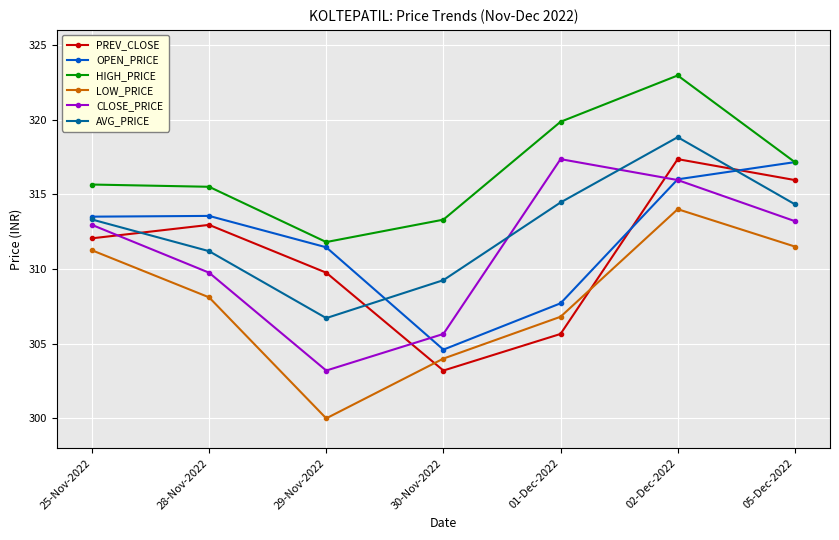

What is the sum of the LOW_PRICE values at 30-Nov-2022 and 05-Dec-2022?

615.5